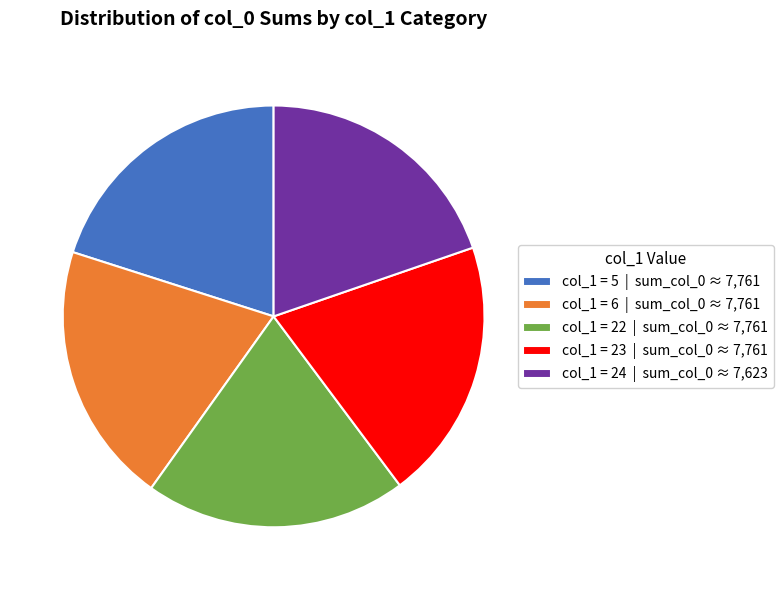

Count the number of slices in the pie.

5